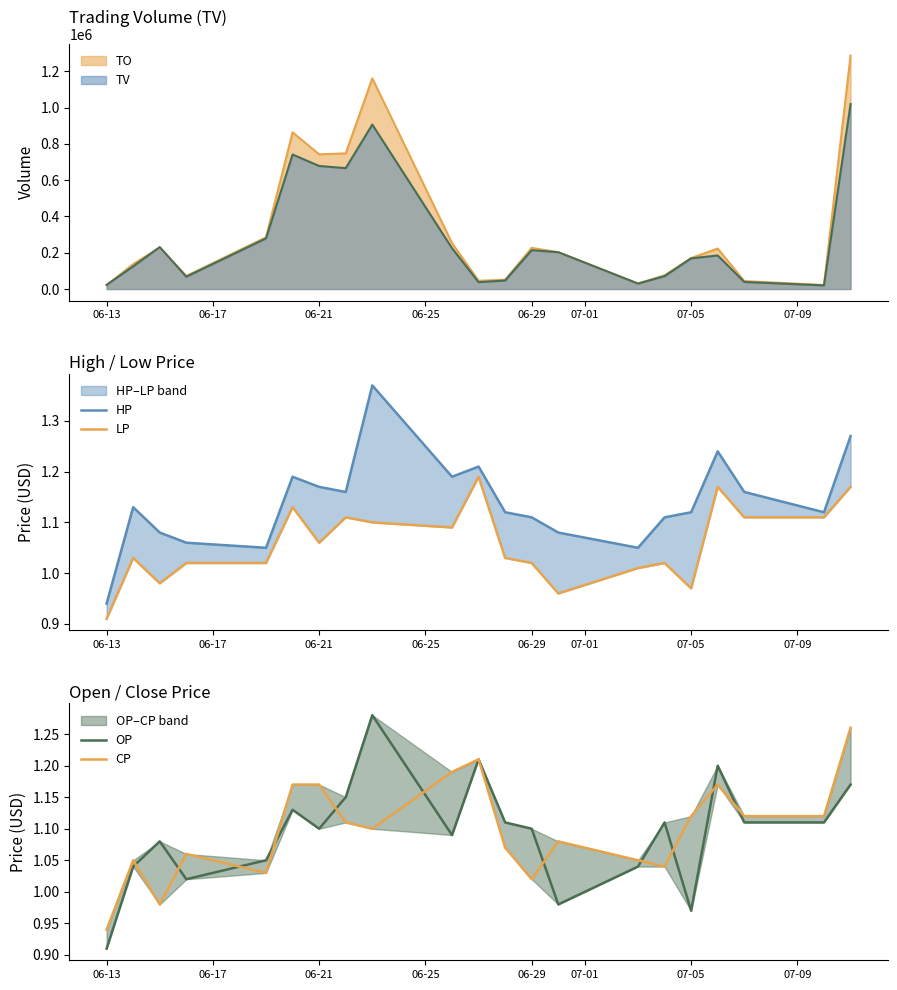

The value of TV at 06-29 is 113130. True or false?

False